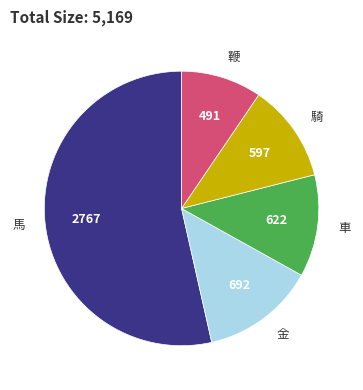

Does 騎 account for over 50% of the chart?

No